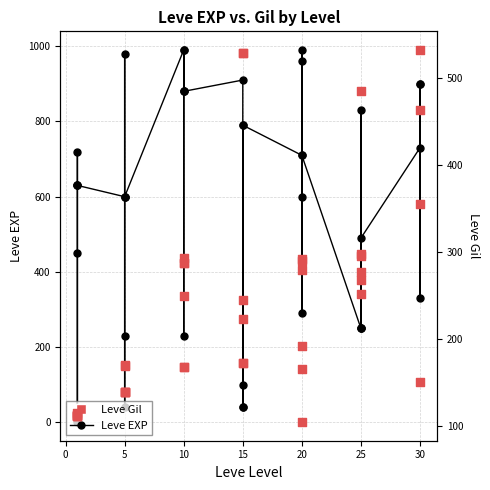

Which series has the largest total across all categories?

Leve EXP